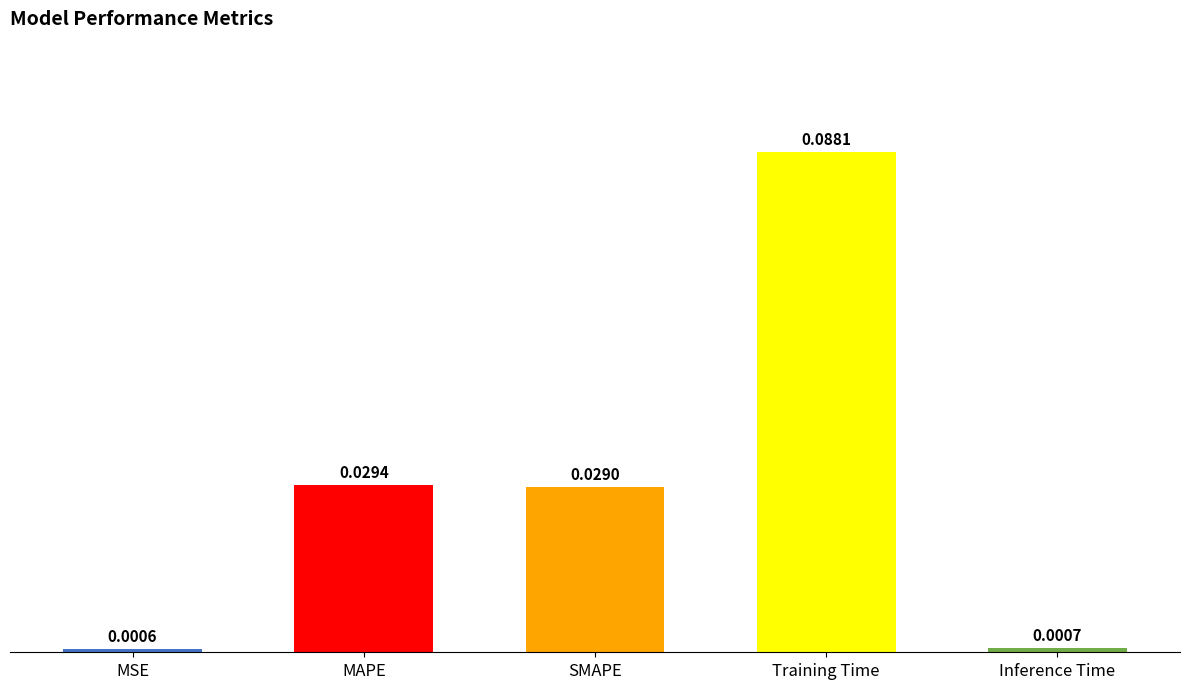

What is the label of the 5th bar from the right?

MSE